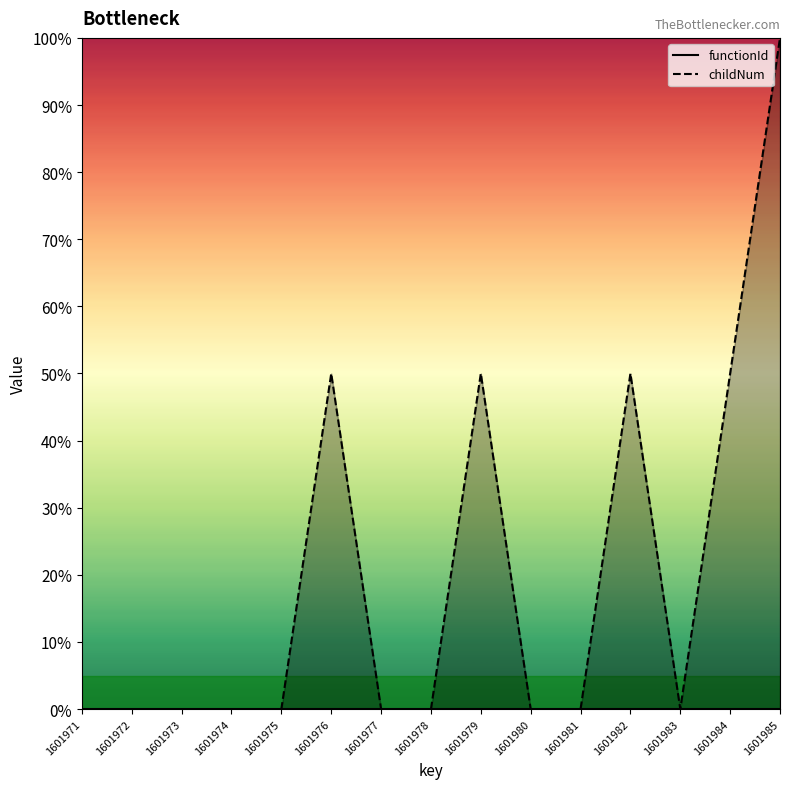

Is it true that the value at 1601983 is -0.5?

False